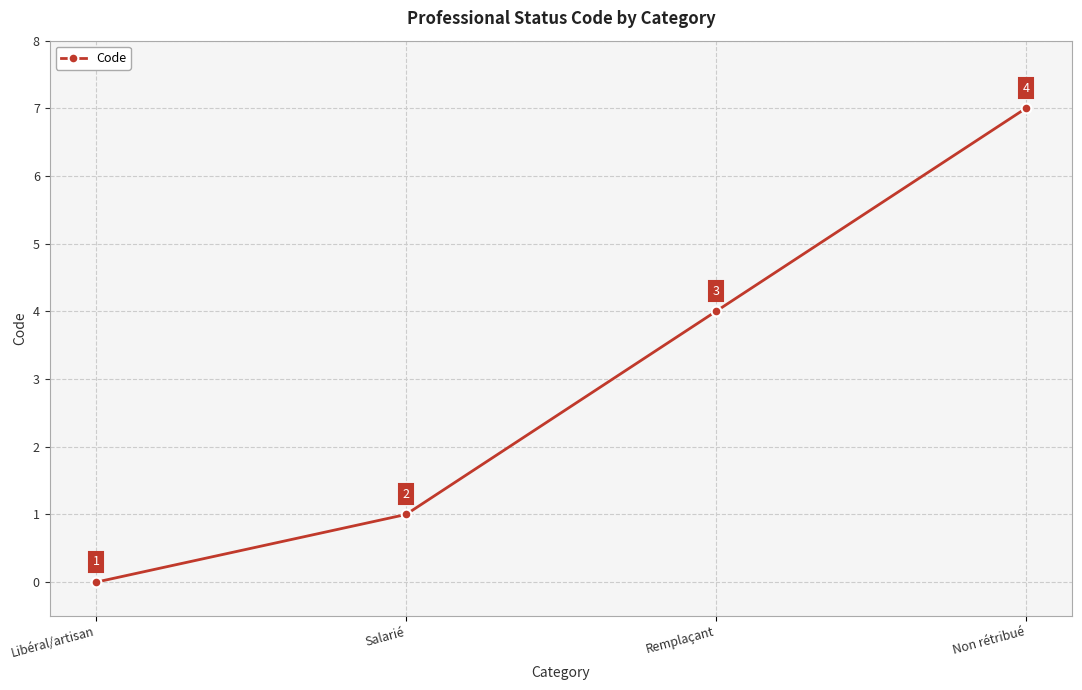

List the labels in order of value, smallest first.

Libéral/artisan, Salarié, Remplaçant, Non rétribué